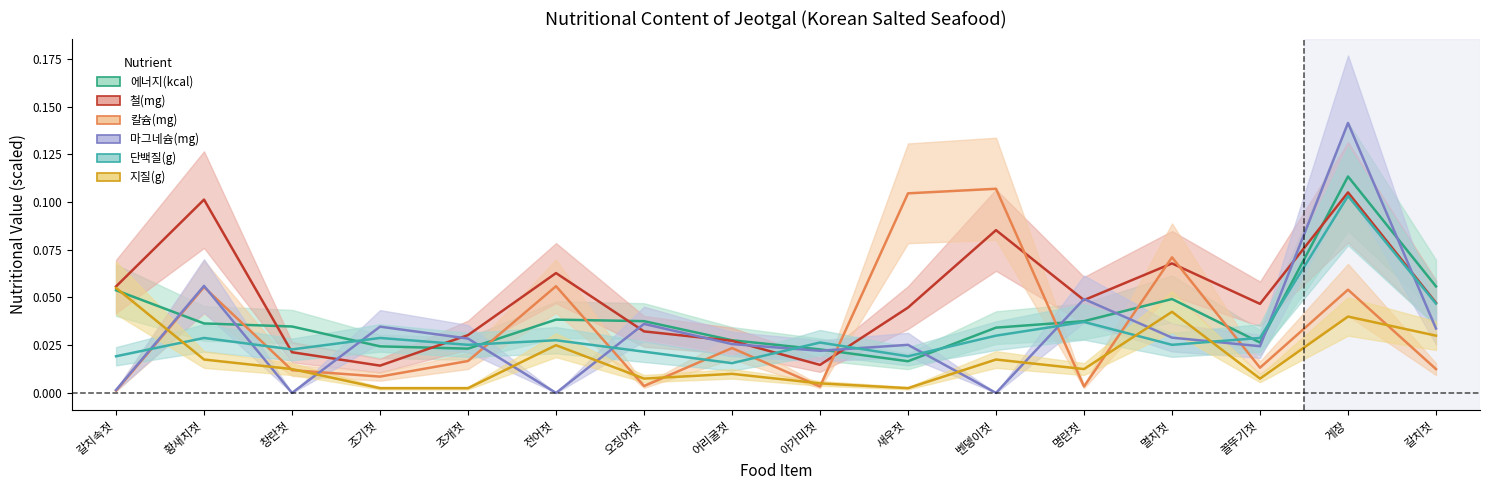

Is the value of 마그네슘(mg) at 창란젓 greater than the value of 철(mg) at 황새치젓?

No